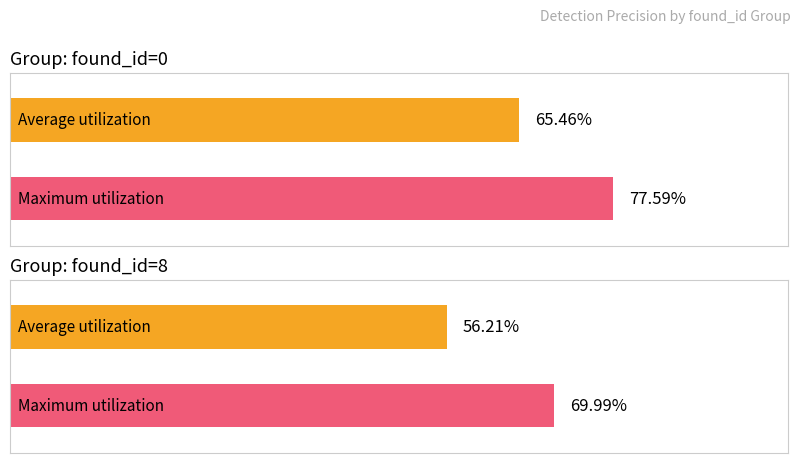

Rank the categories by Maximum utilization value from highest to lowest.

found_id=0, found_id=8